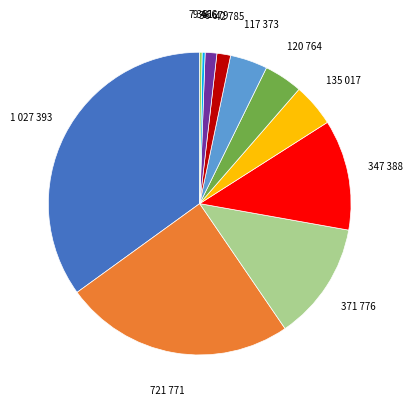

Is there any slice that represents more than half of the pie?

No